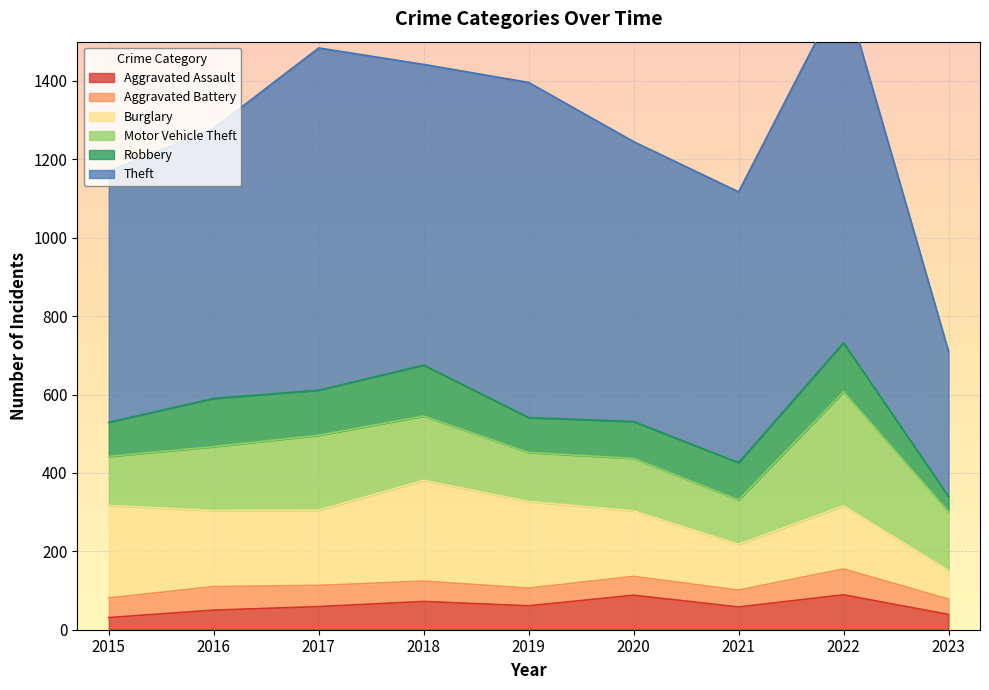

True or false: Theft has a value of 1183 at 2019.

False